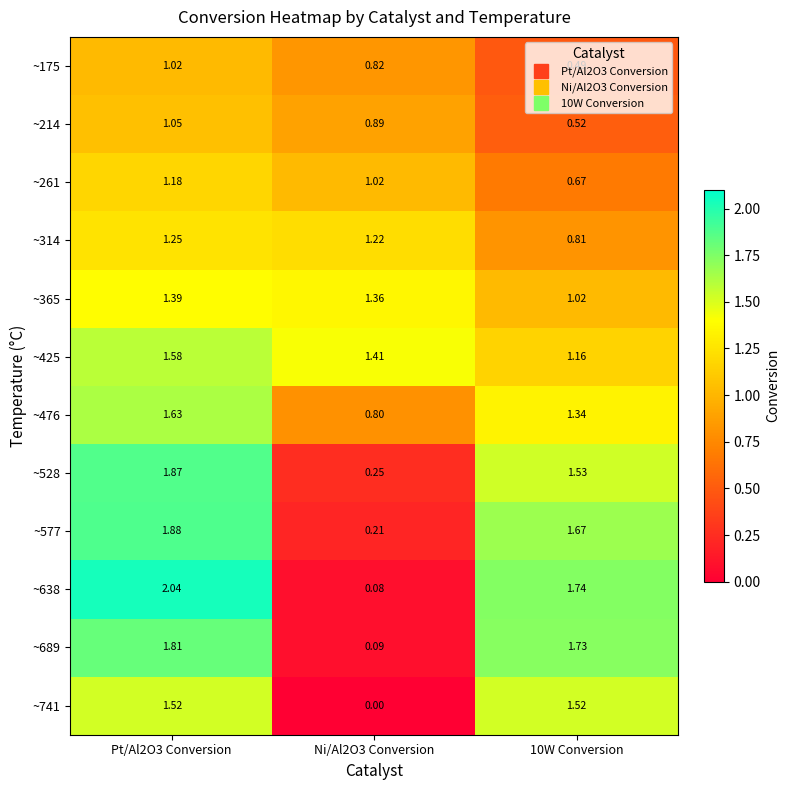

Is the value of ~365 at 10W Conversion greater than the value of ~175 at 10W Conversion?

Yes